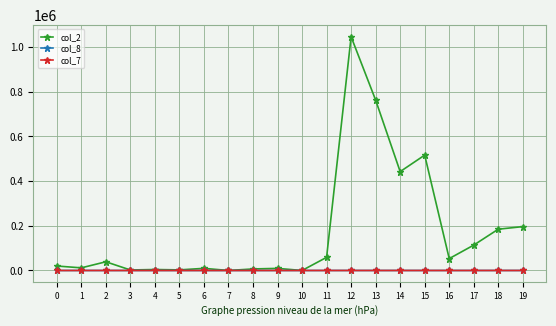

Which series has the largest total across all categories?

col_2